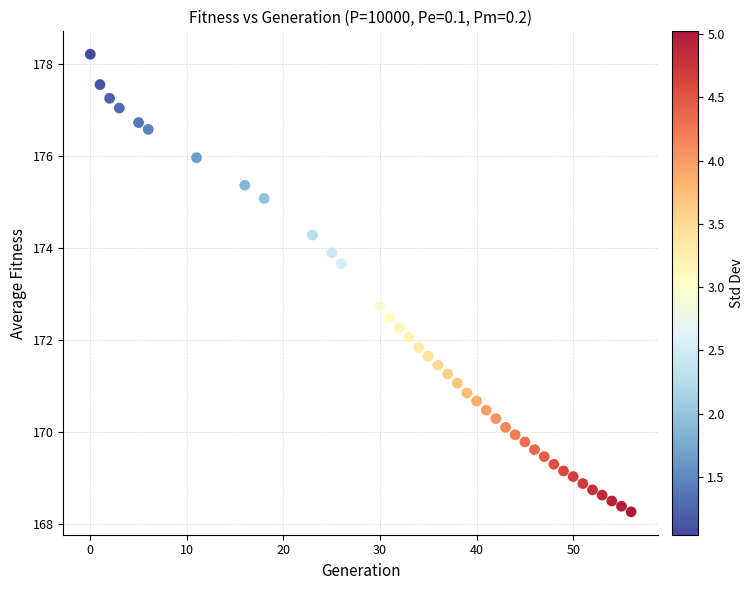

What is the range of X values (max minus min)?

56.0